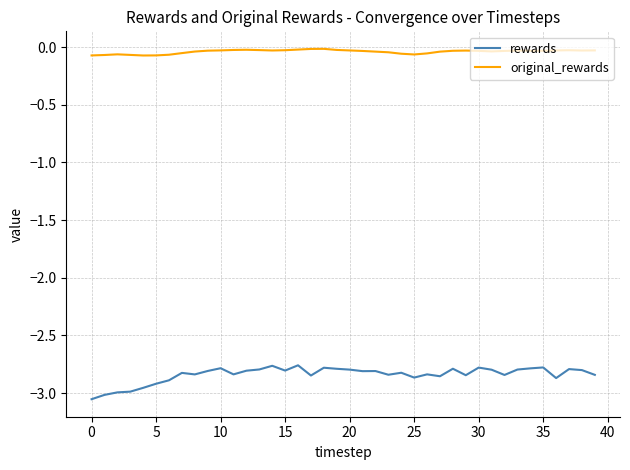

What are all the series names shown in the legend?

rewards, original_rewards